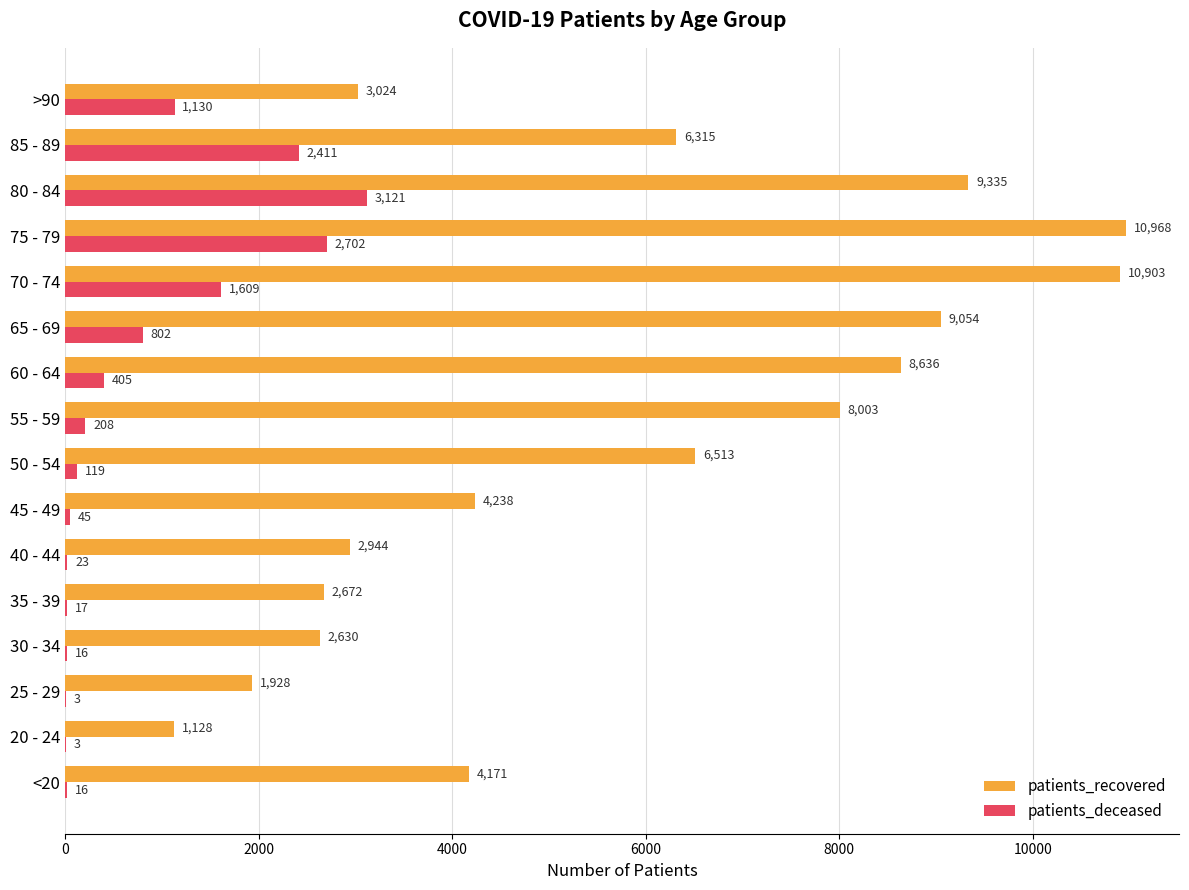

What is the sum of the patients_deceased values at 45 - 49 and 25 - 29?

48